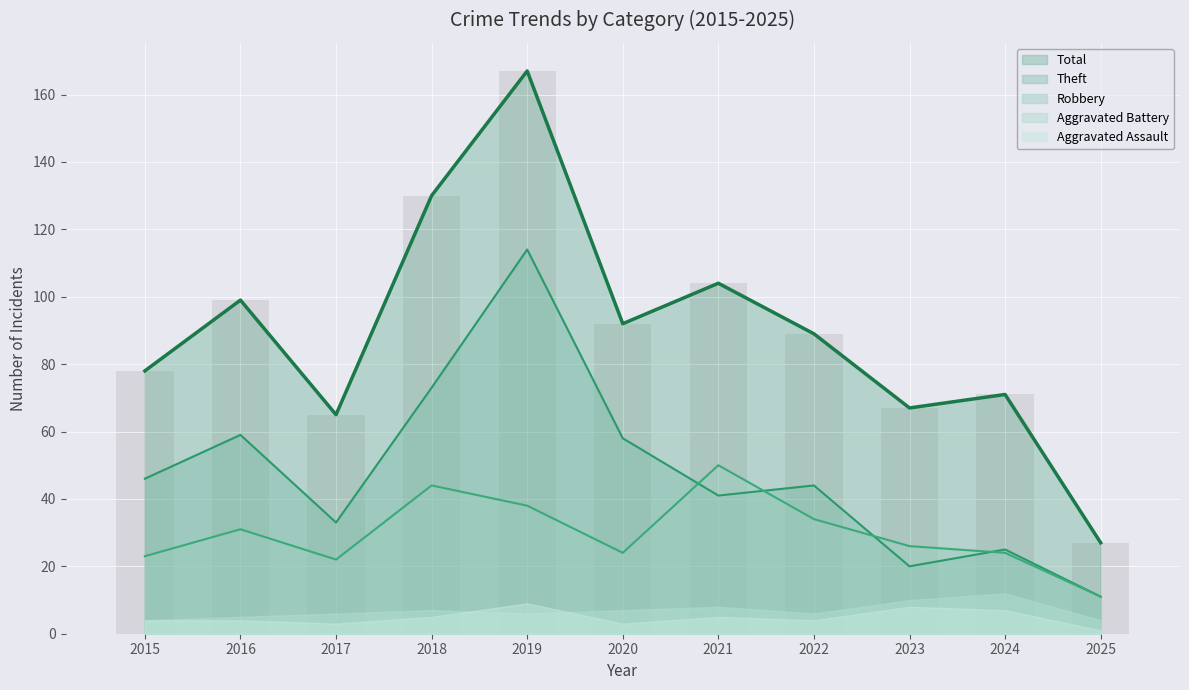

Which category has the highest value in the Robbery series?

2021